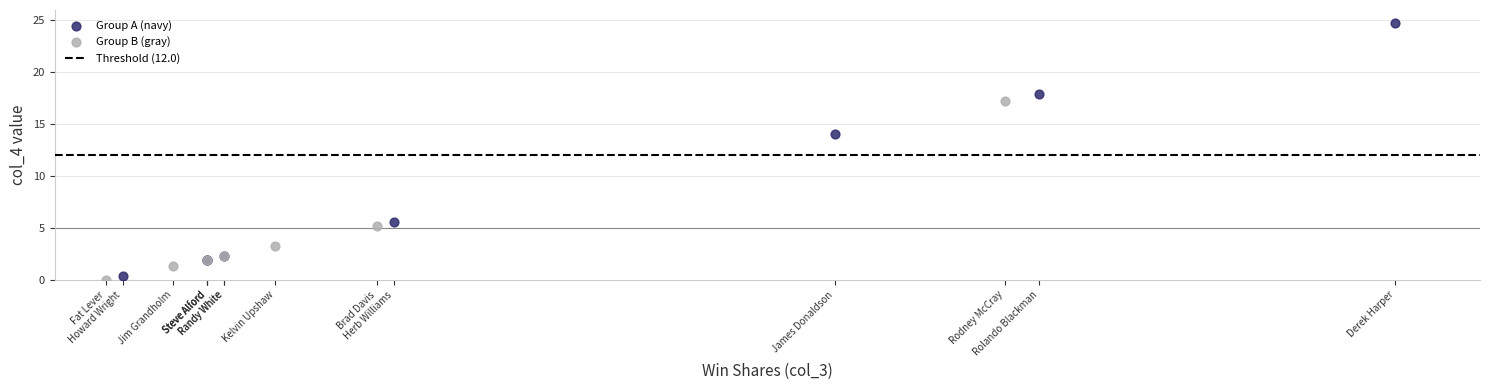

Which series has the widest spread of Y values?

Group A (navy)